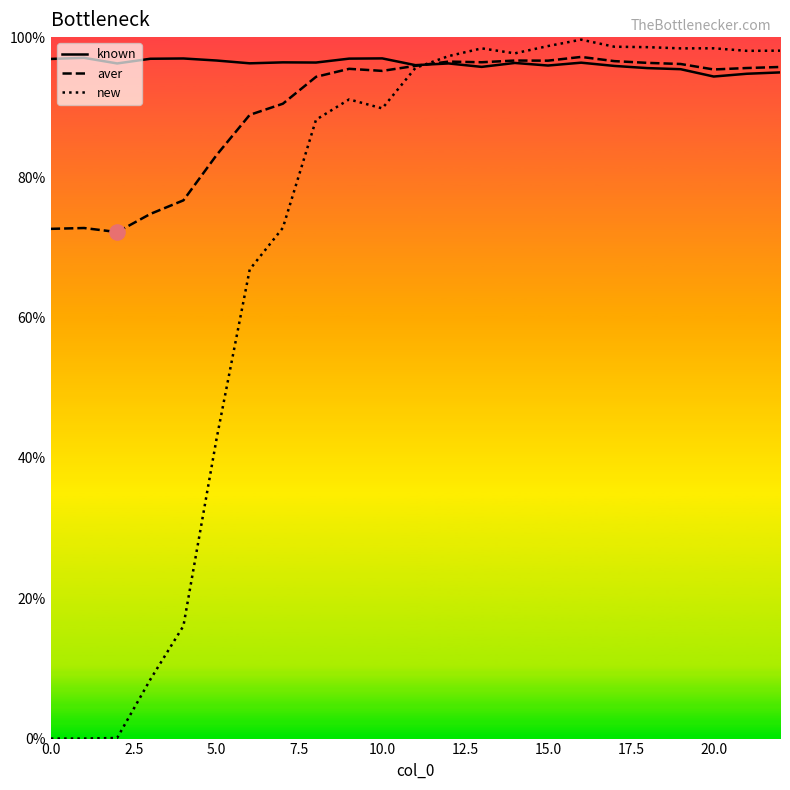

Which series has the largest total across all categories?

known